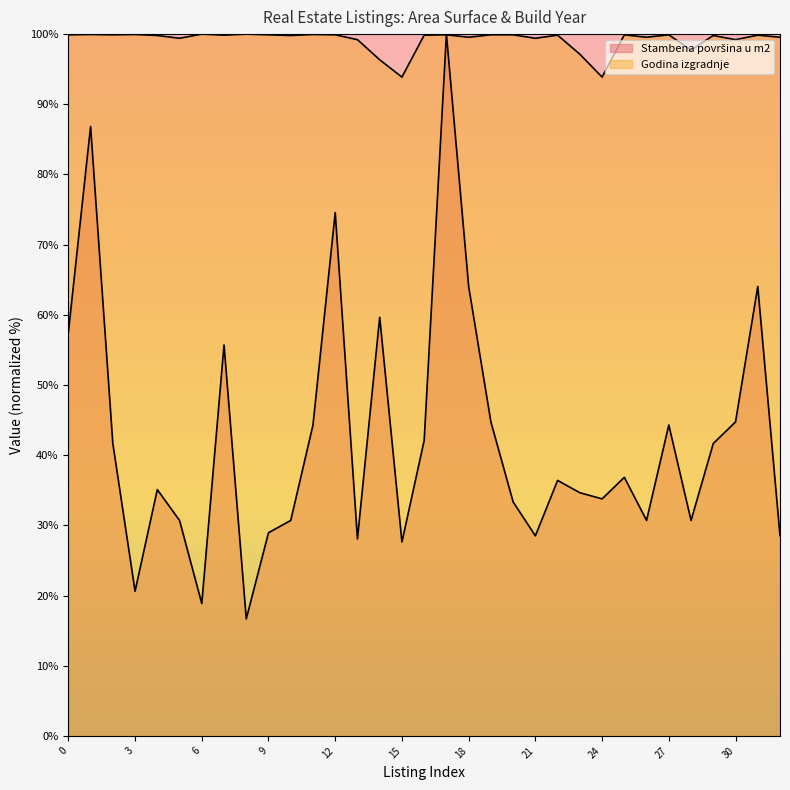

At how many categories does at least one series exceed 91?

33